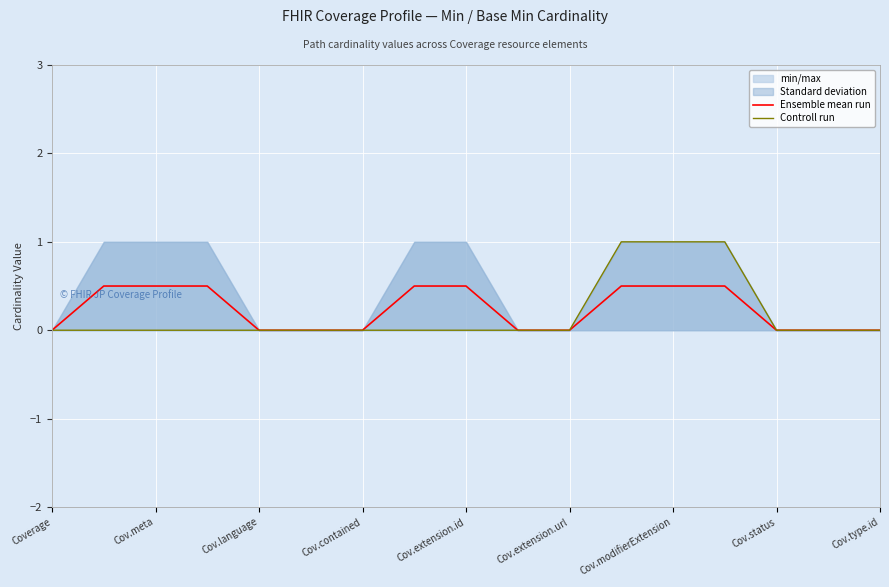

The Ensemble mean run series shows 0.0 at Cov.language. True or false?

True